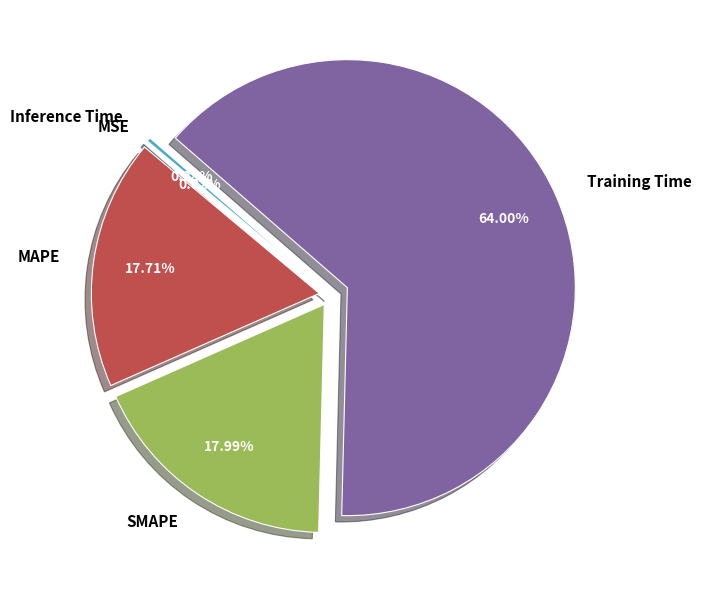

Which has a higher value, Inference Time or Training Time?

Training Time